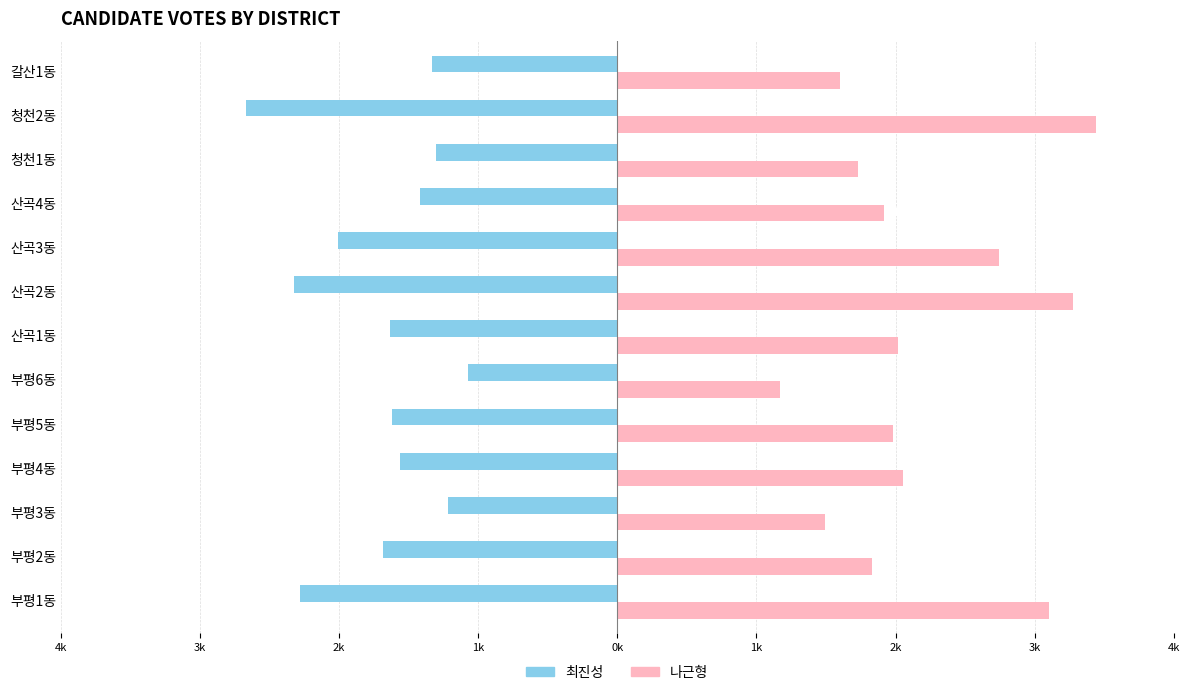

What are all the series names shown in the legend?

최진성, 나근형